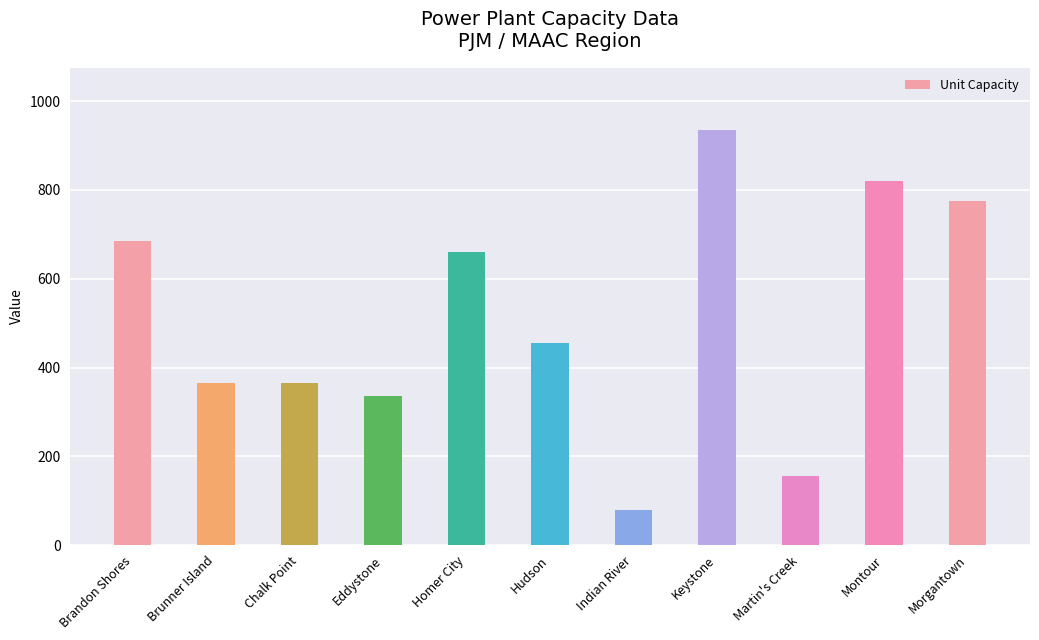

Are the bars horizontal?

No